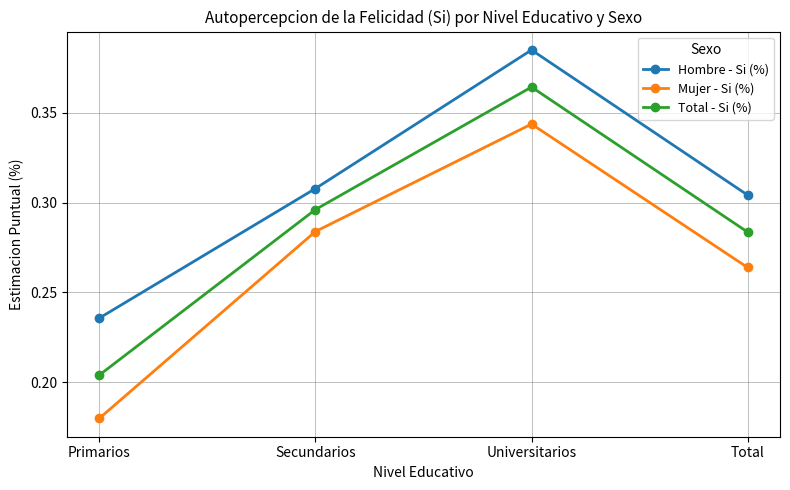

How many interior local peaks does the Hombre - Si (%) series have?

1